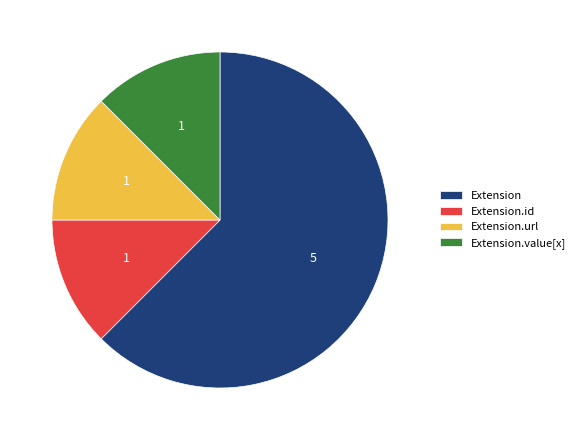

Is Extension the majority of the pie?

Yes